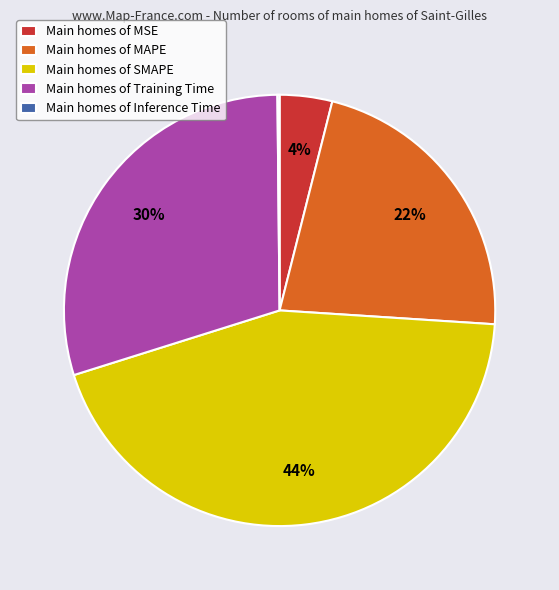

True or false: Main homes of MAPE accounts for 28% of the total.

False